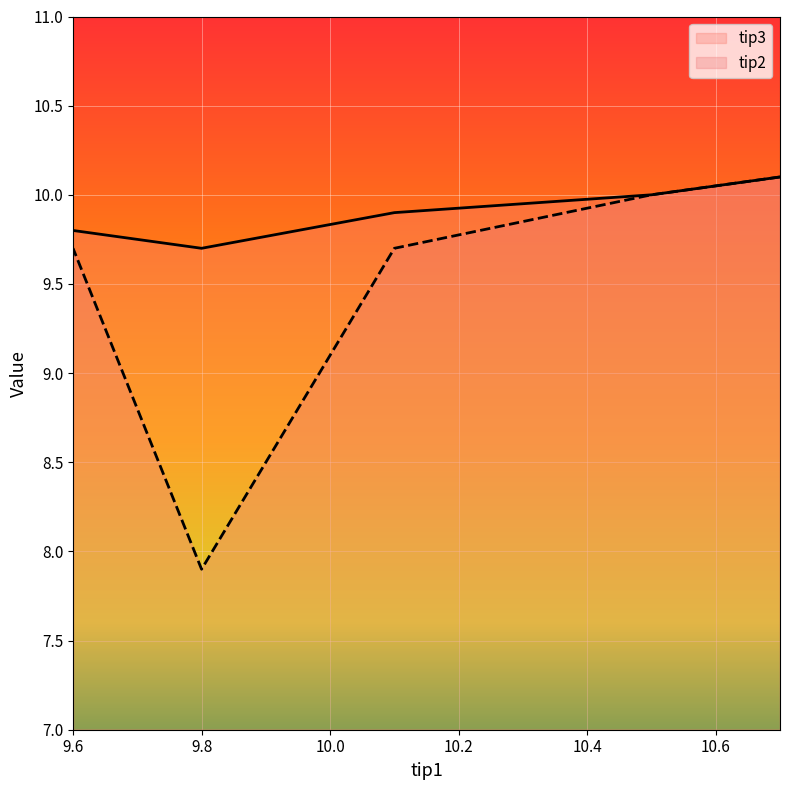

Between 9.6 and 10.5, which is larger?

10.5